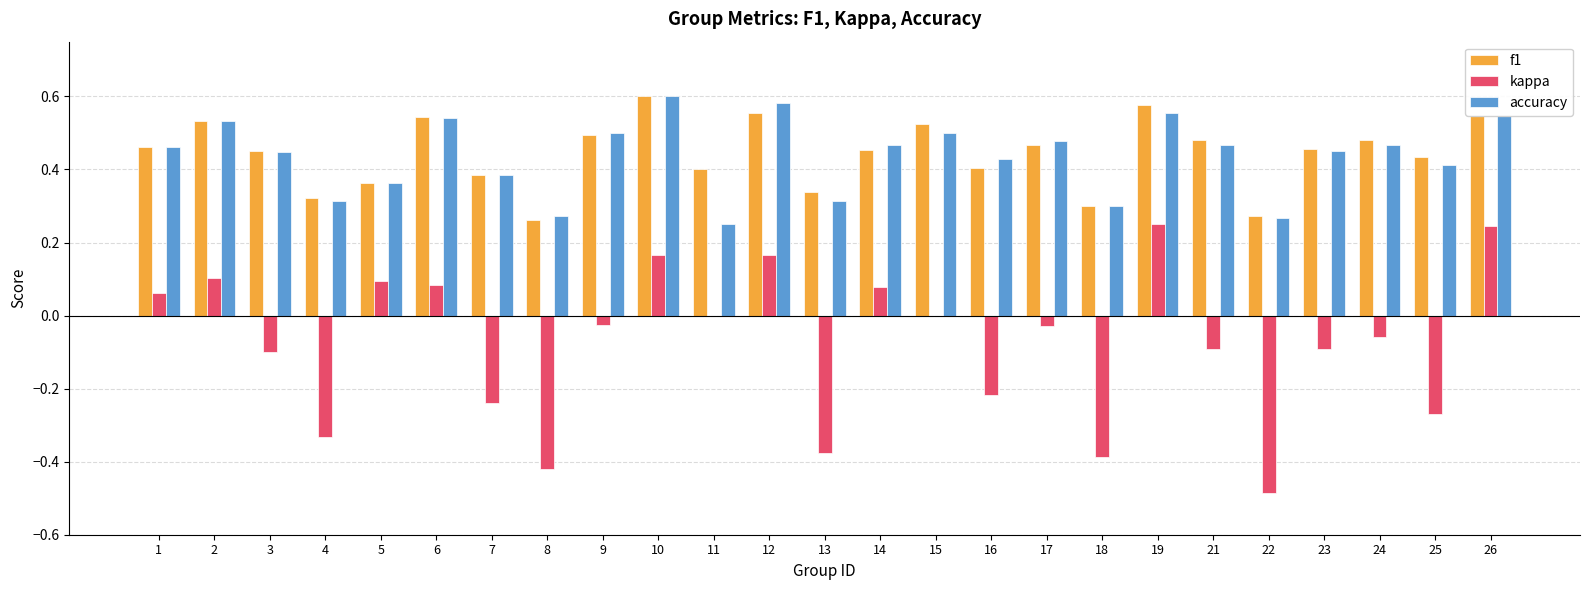

Which category has the highest value in the f1 series?

10